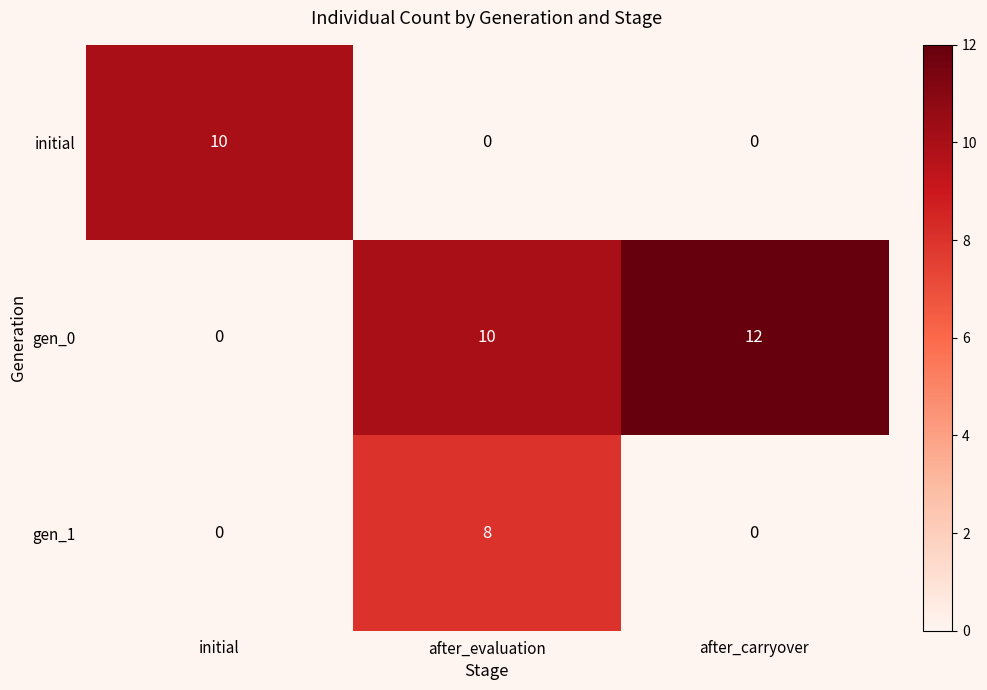

Reading left to right, transcribe all the data shown in this chart.

initial: 10	0	0
gen_0: 0	10	12
gen_1: 0	8	0